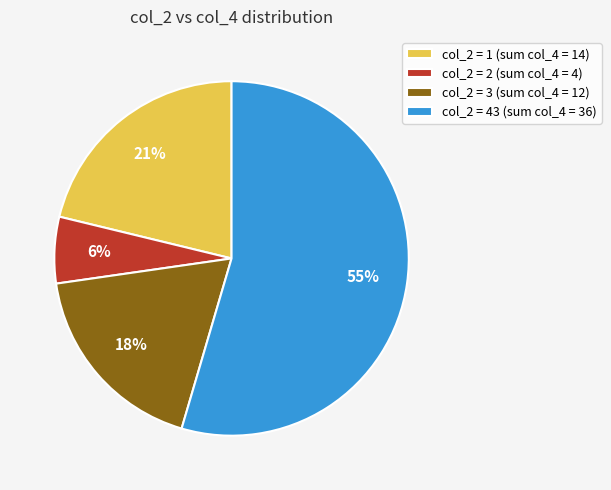

Is it true that col_2 = 2 (sum col_4 = 4) is 6% of the pie?

True